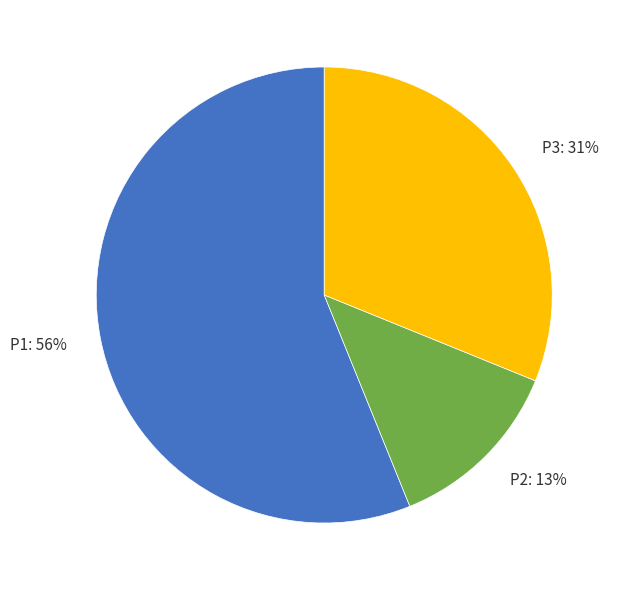

Which slice represents more than half of the pie?

P1